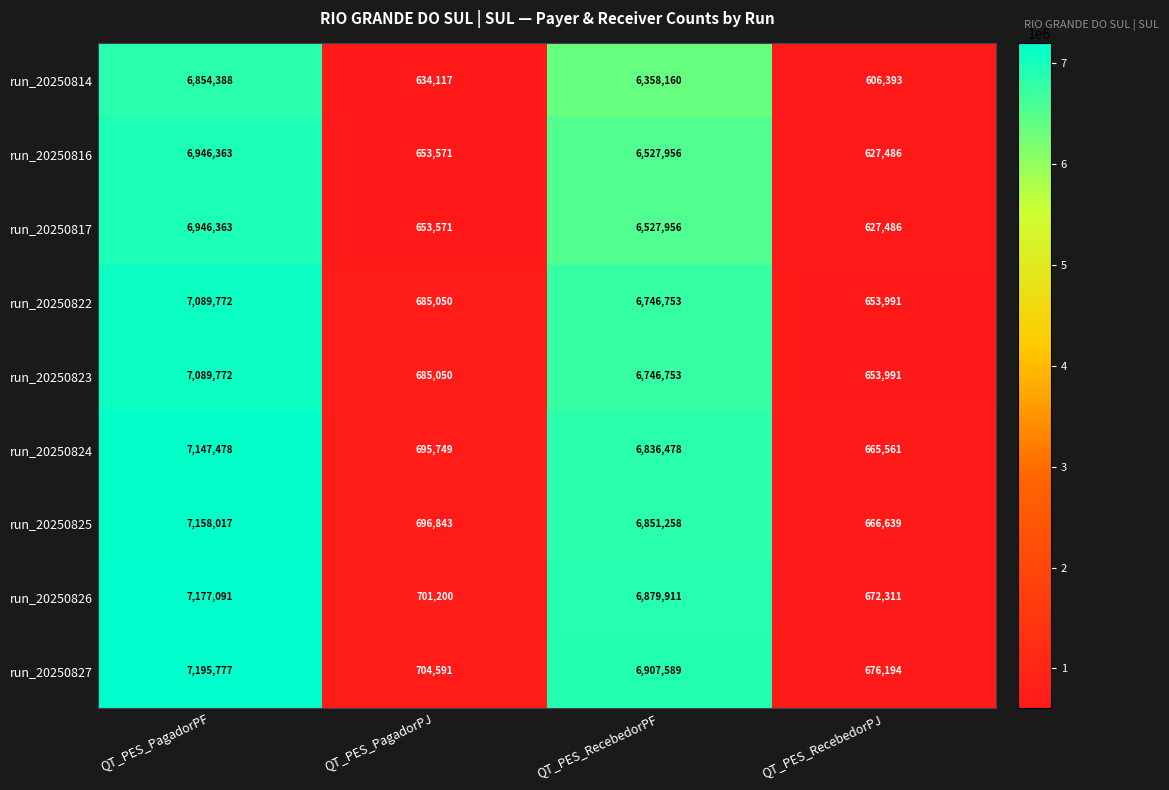

The value of run_20250827 at QT_PES_RecebedorPF is 6907589. True or false?

True